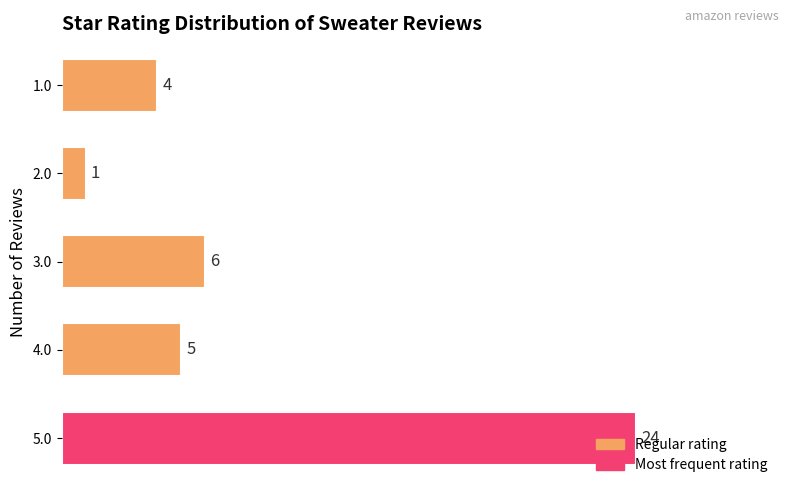

Rank the categories by value from highest to lowest.

5.0, 3.0, 4.0, 1.0, 2.0